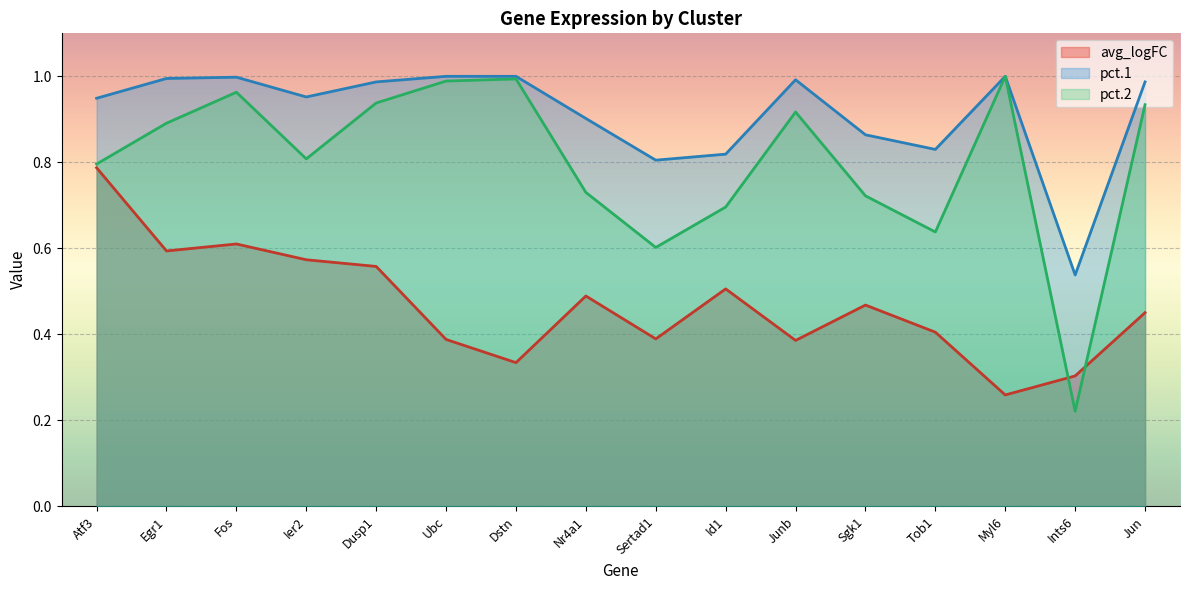

True or false: avg_logFC has a value of 0.3 at Dstn.

True